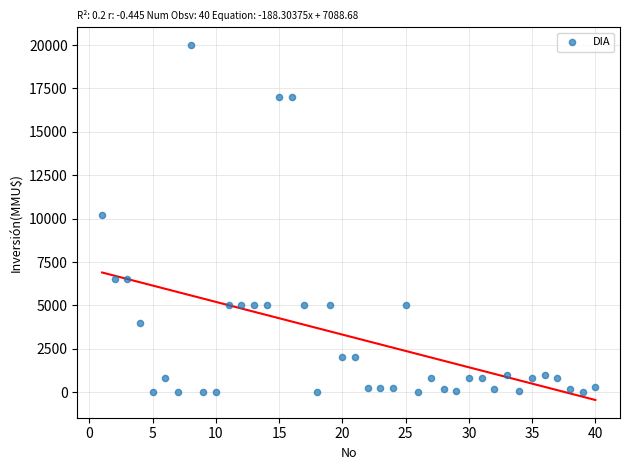

What is the range of Y values (max minus min)?

20000